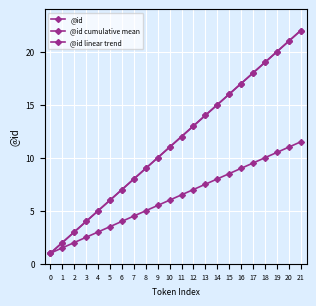

Does the chart display data point markers on the line(s)?

Yes